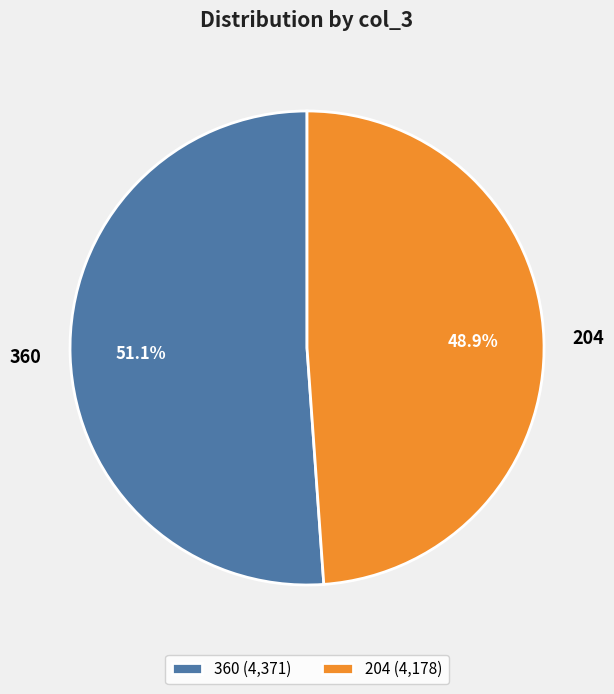

Rank the categories by value from lowest to highest.

204, 360